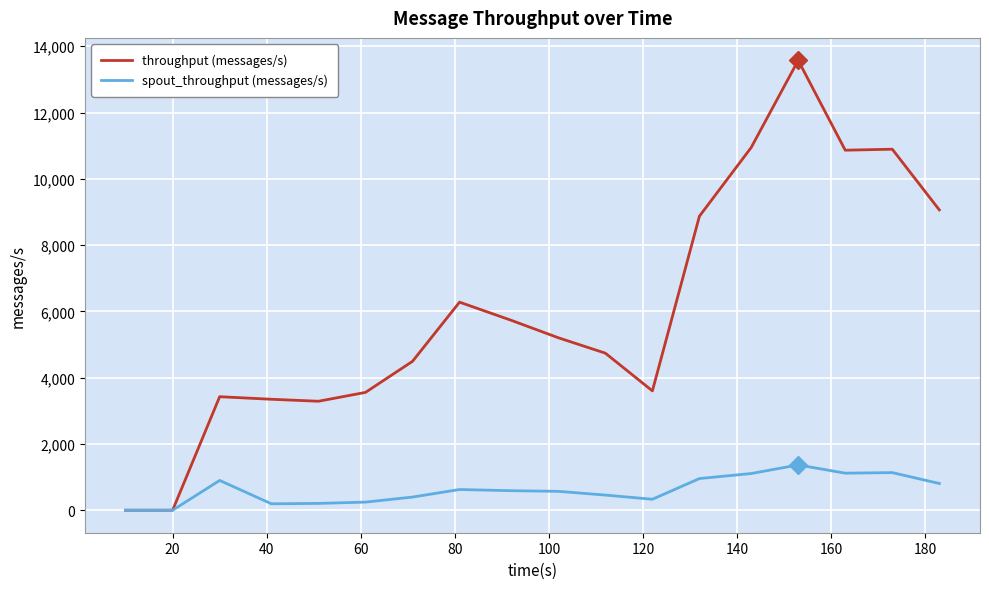

List the series in order of their peak value, lowest first.

spout_throughput (messages/s), throughput (messages/s)